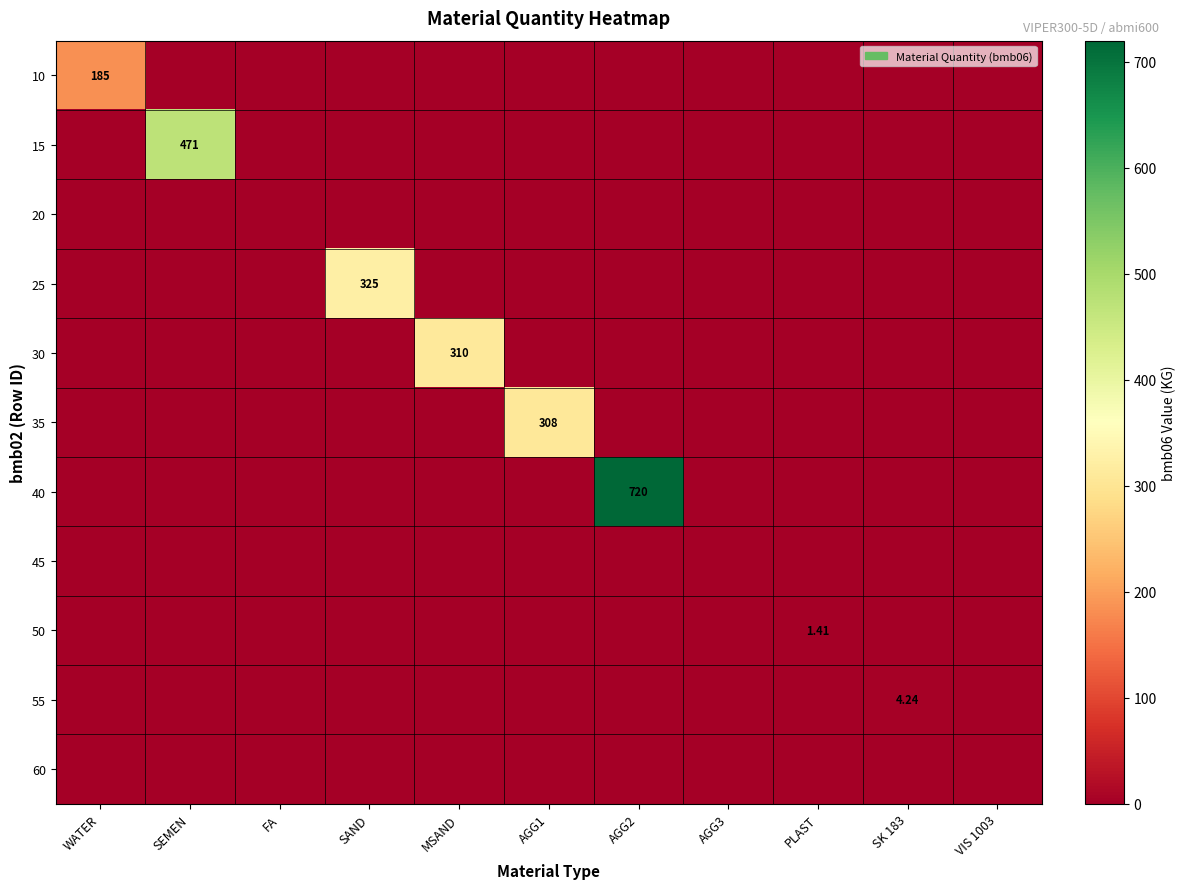

Is it true that 40 equals 343.3 at AGG2?

False